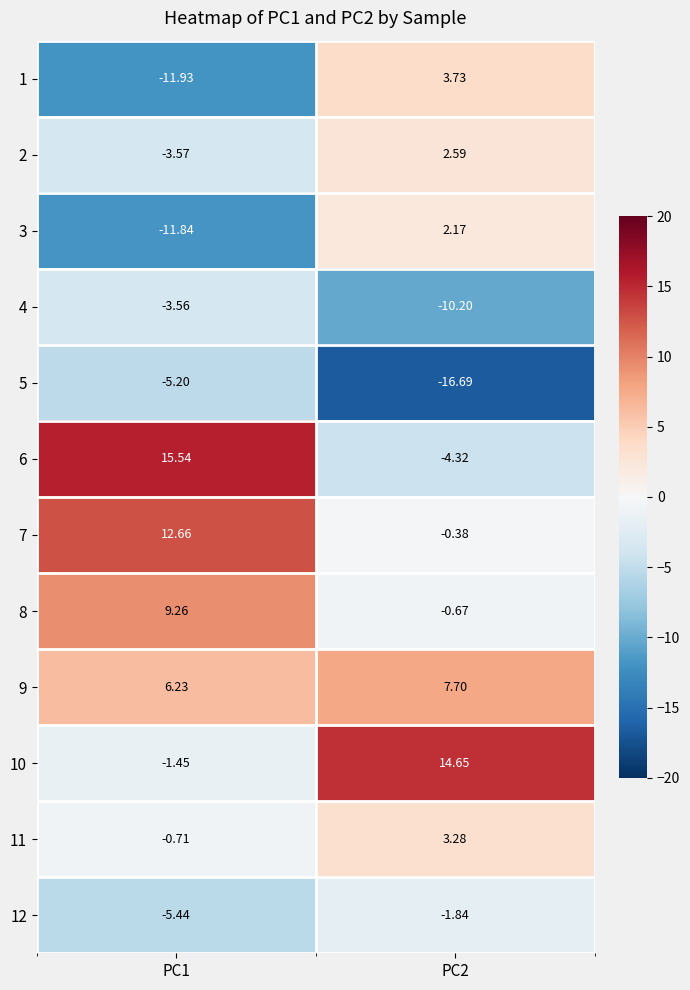

At how many categories does at least one series exceed 13?

2